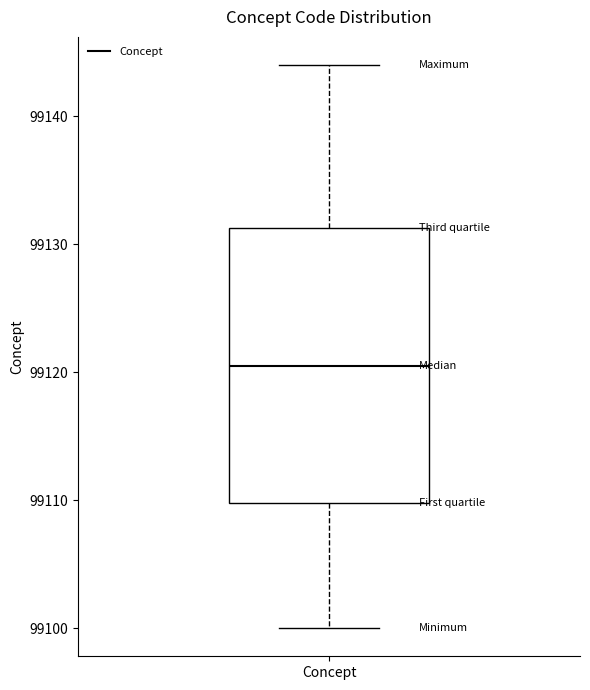

Read this box plot against the y-axis: the position of the median line, the range covered by the box, and the ends of both whiskers. The values are not printed on the chart, so give them approximately, as read against the axis.

median 99121, box 99110 to 99131, whiskers 99100 to 99144